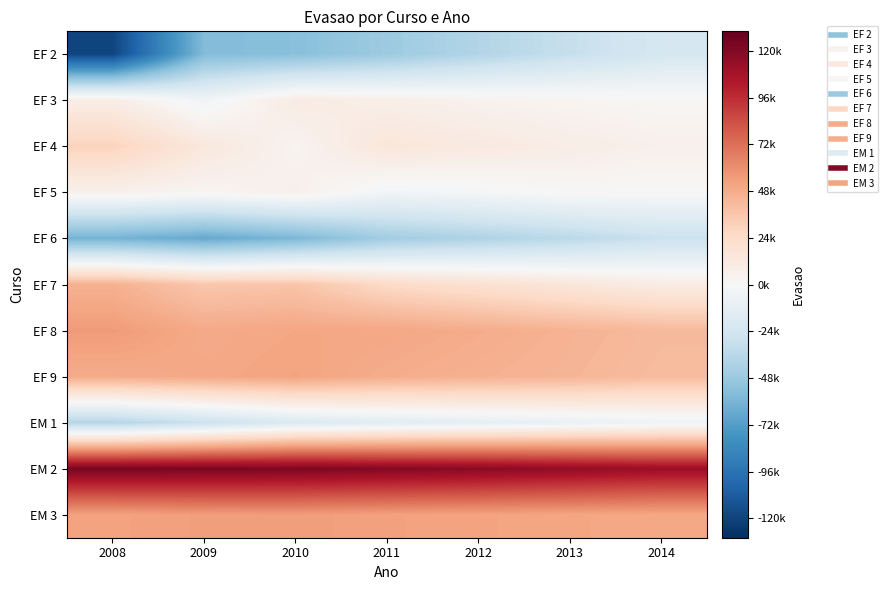

Reading left to right, list all the values displayed in this chart.

EF 2: 2008=-119348	2009=-56745	2010=-54706	2011=-47273	2012=-38500	2013=-30000	2014=-22000
EF 3: 2008=8598	2009=-4645	2010=10909	2011=7582	2012=5000	2013=3000	2014=1500
EF 4: 2008=29236	2009=13877	2010=3578	2011=15060	2012=12000	2013=9000	2014=6000
EF 5: 2008=5989	2009=2802	2010=6622	2011=-3704	2012=-2000	2013=1000	2014=500
EF 6: 2008=-61310	2009=-66333	2010=-59143	2011=-45082	2012=-40000	2013=-35000	2014=-28000
EF 7: 2008=45795	2009=35480	2010=36458	2011=25022	2012=20000	2013=15000	2014=10000
EF 8: 2008=55305	2009=49228	2010=50809	2011=50677	2012=48000	2013=45000	2014=42000
EF 9: 2008=48525	2009=50092	2010=51945	2011=48000	2012=46000	2013=44000	2014=41000
EM 1: 2008=-37961	2009=-28191	2010=-18951	2011=-15000	2012=-12000	2013=-9000	2014=-6000
EM 2: 2008=123697	2009=122721	2010=122112	2011=120000	2012=118000	2013=115000	2014=112000
EM 3: 2008=52490	2009=54080	2010=54441	2011=53000	2012=52000	2013=51000	2014=50000